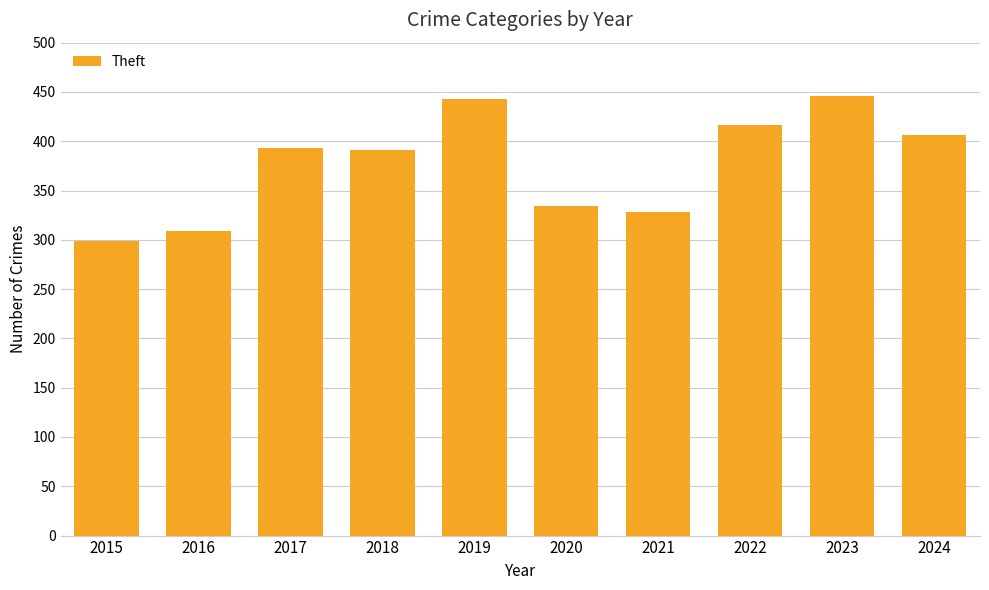

Is it true that the value at 2024 is 610?

False